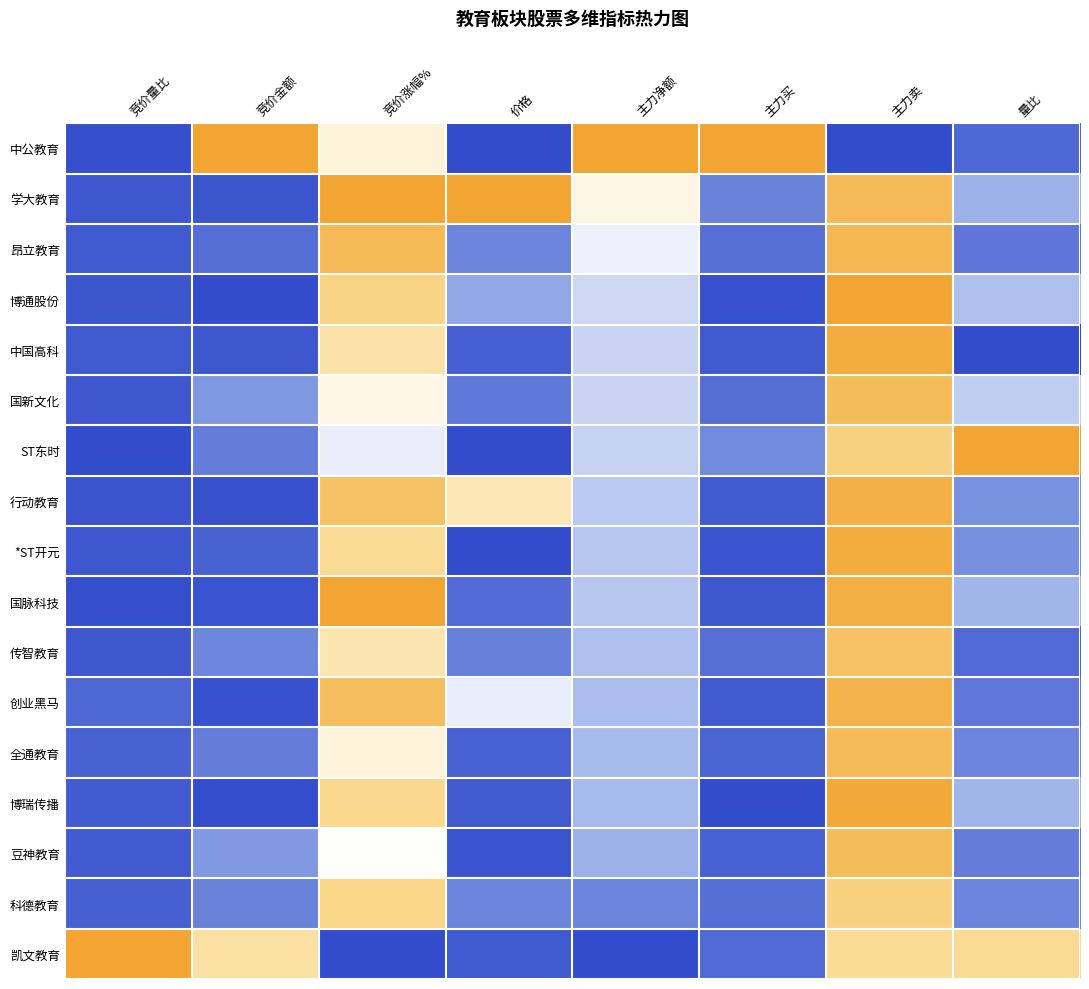

At how many categories does at least one series exceed 0?

8